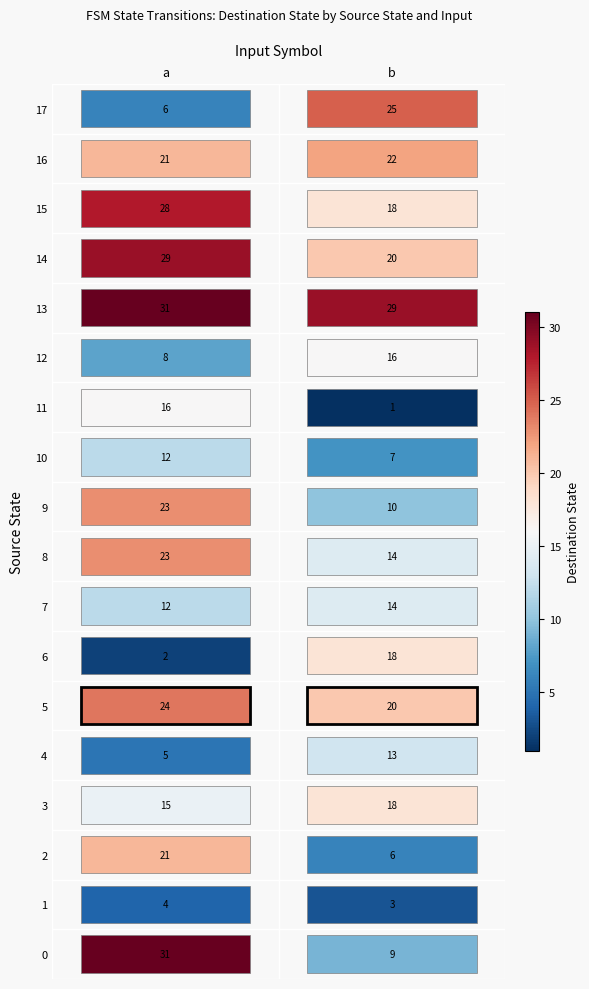

What is the maximum value for 1?

4